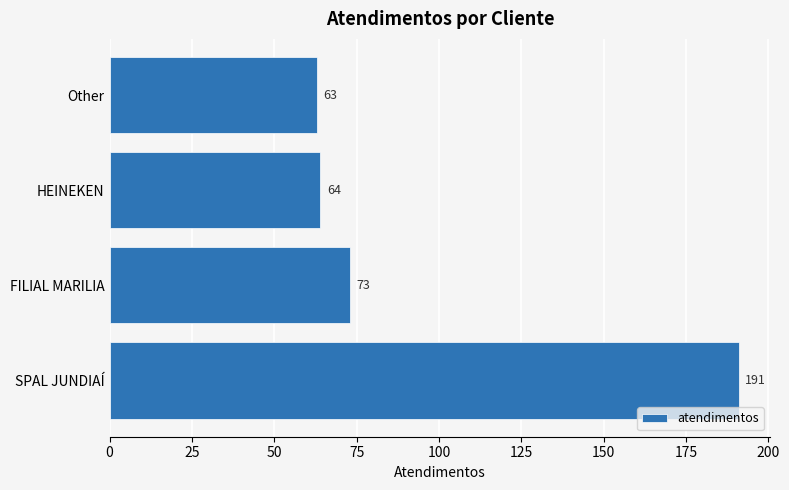

Does the chart contain any negative values?

No